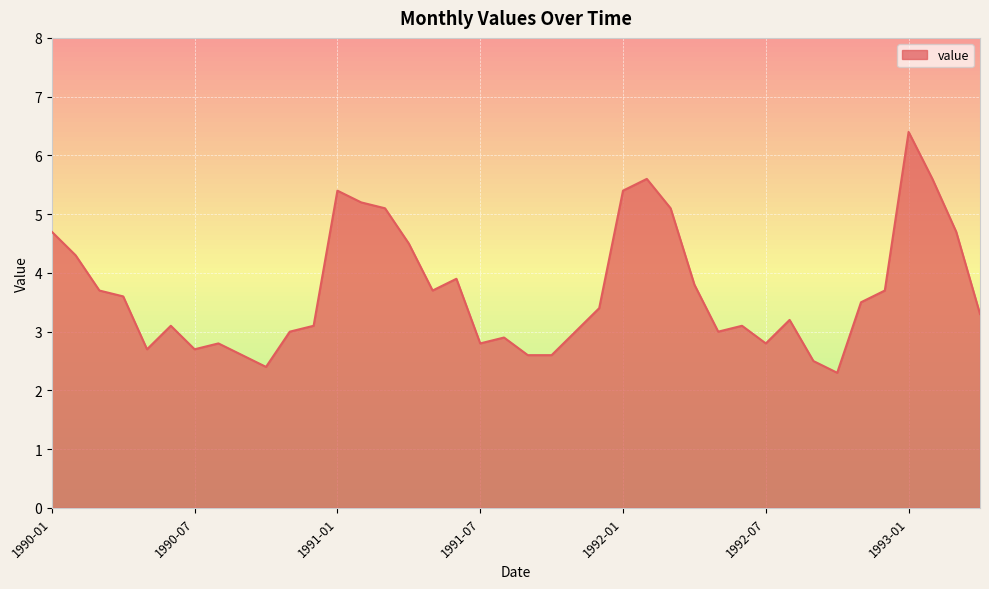

What is the difference between the maximum and minimum values?

4.1